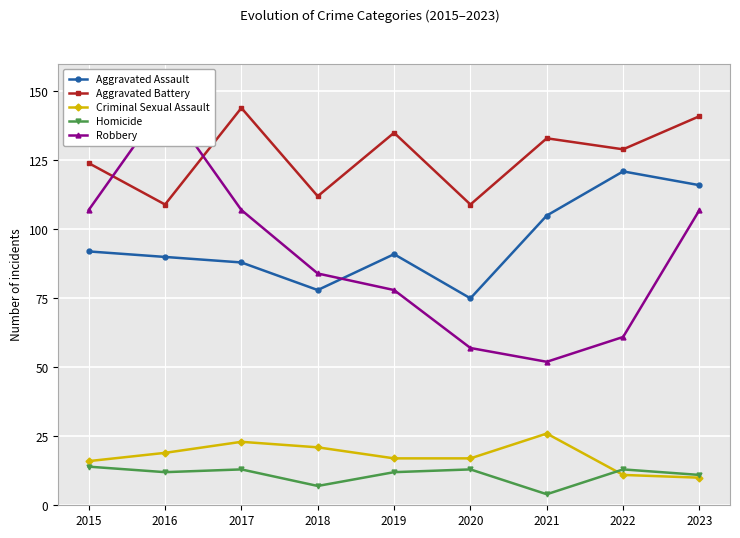

True or false: Homicide and Aggravated Assault cross at least once.

False